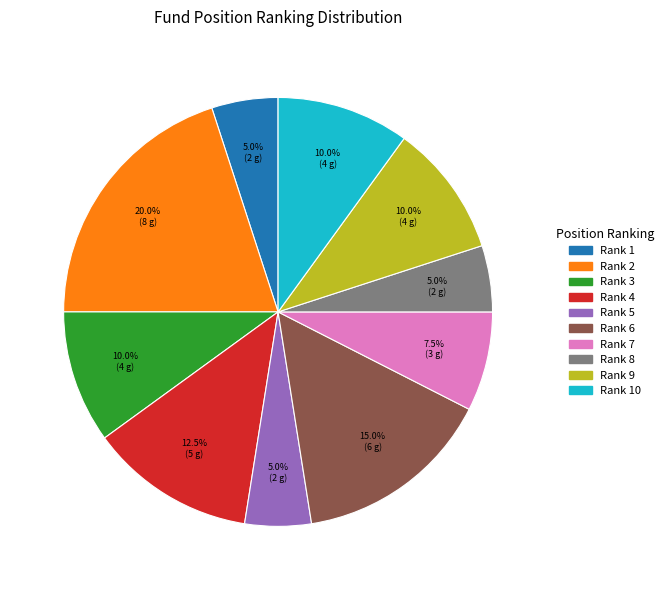

Is there a majority slice in this chart?

No